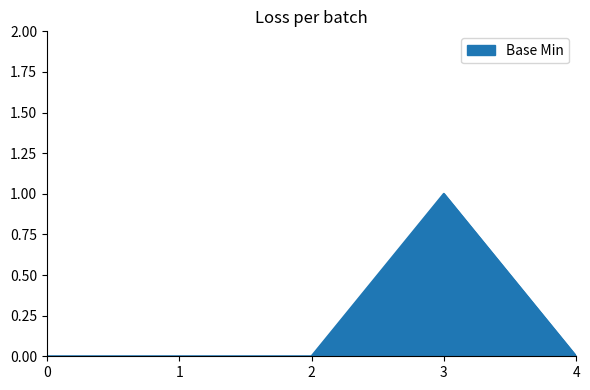

Which category has the highest value across all series?

3